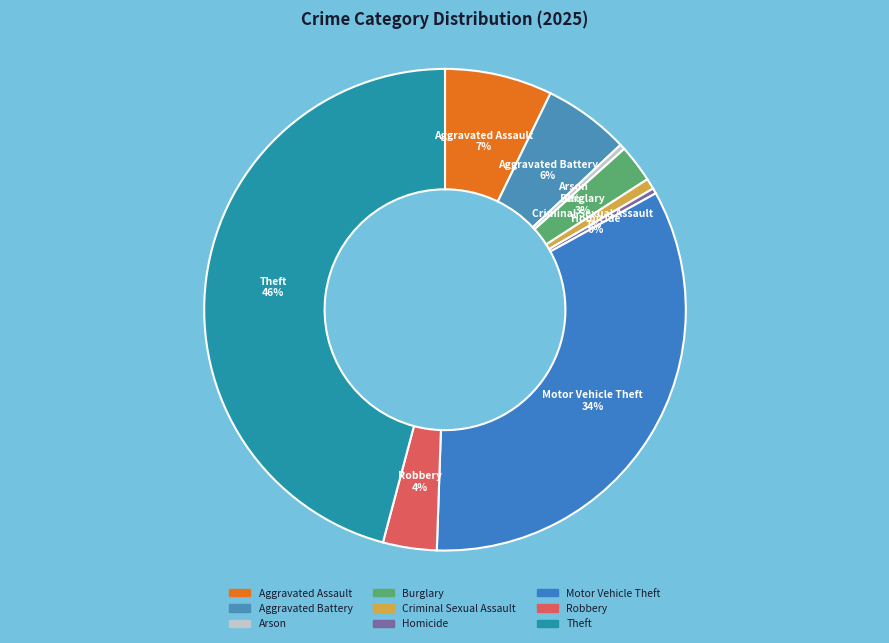

True or false: Burglary accounts for 16% of the total.

False